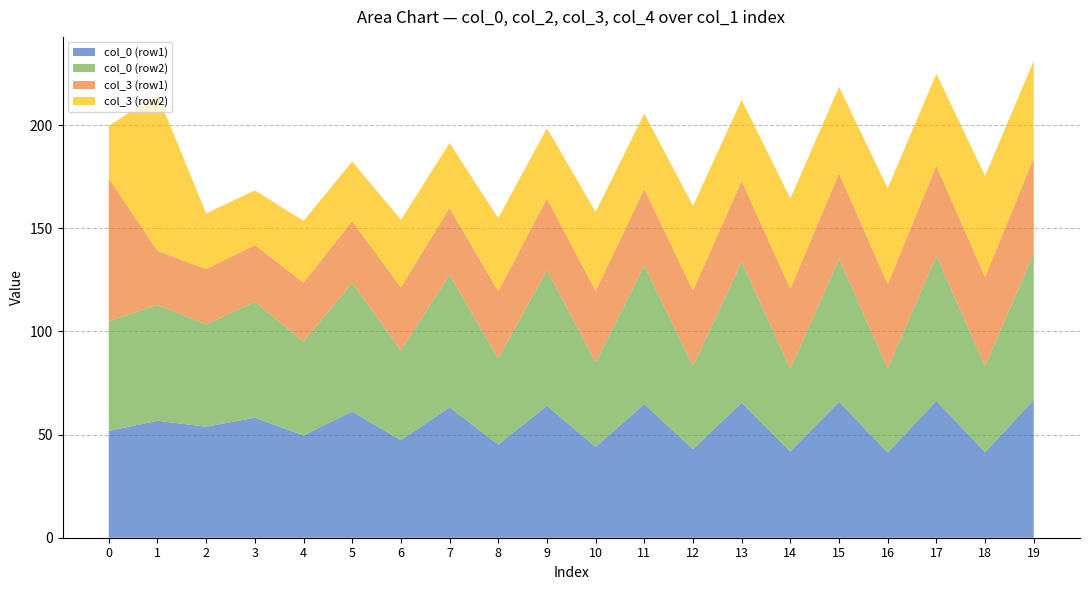

What is the total value across all series at 19?

231.3